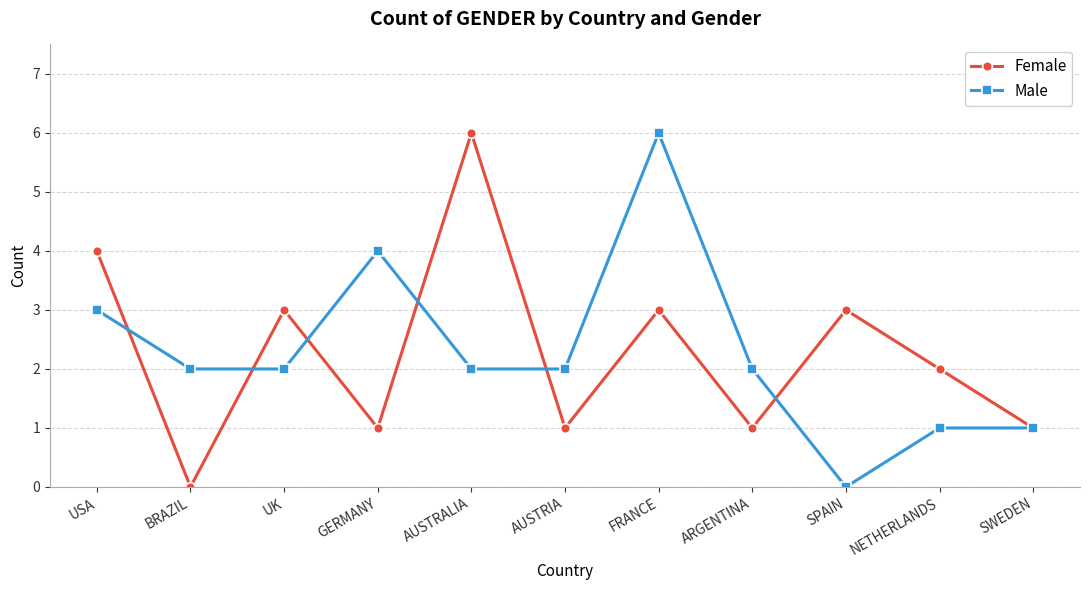

Which category has the lowest value in the Male series?

SPAIN